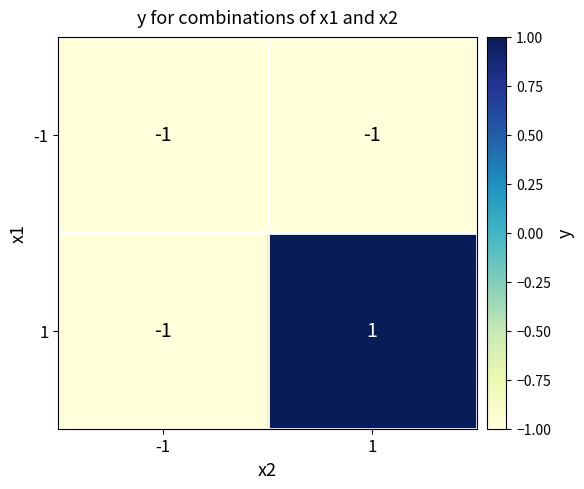

Reading left to right, transcribe all the data shown in this chart.

-1: -1	-1
1: -1	1